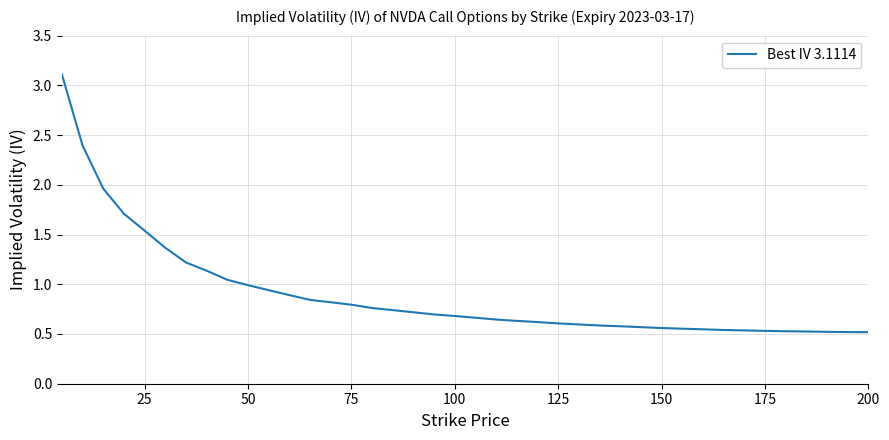

What is the maximum value shown in the chart?

3.1